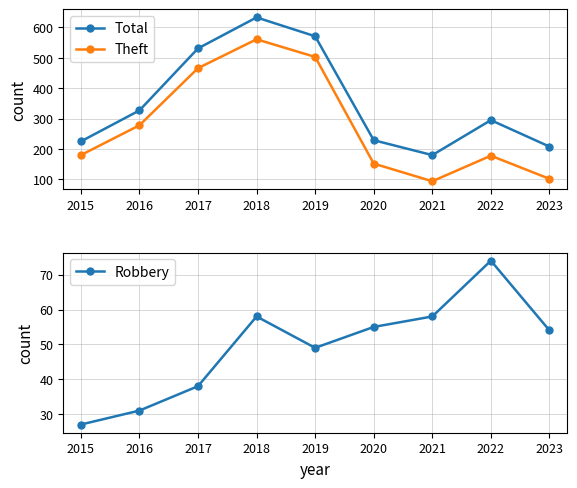

What is the value of the Total point at the 6th from the left?

229